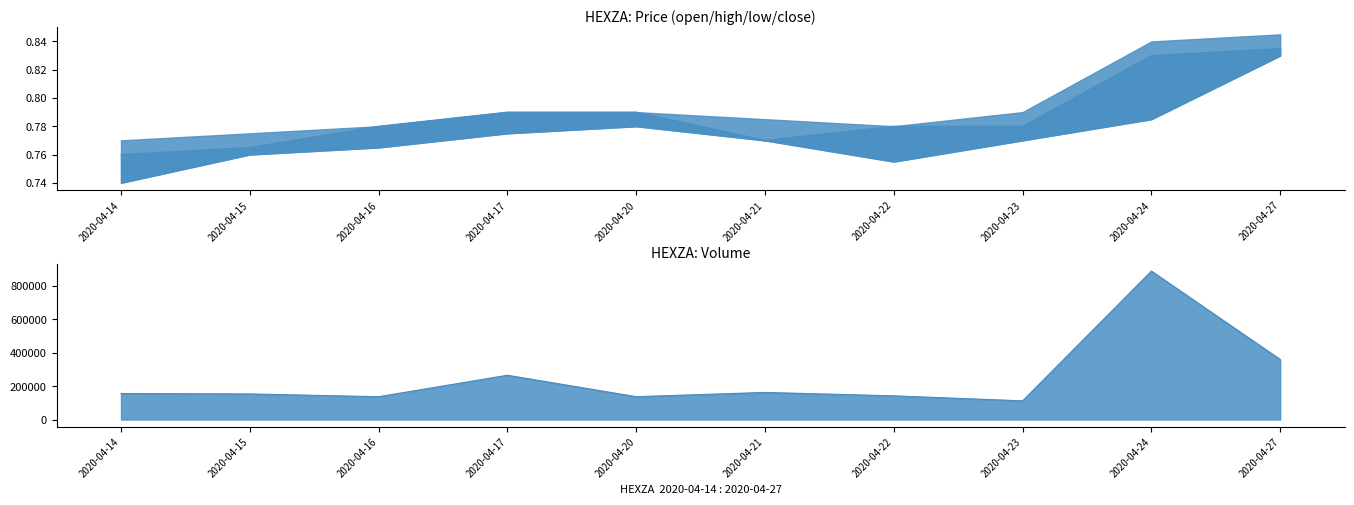

True or false: vol line has a value of 272058.1 at 2020-04-14.

False